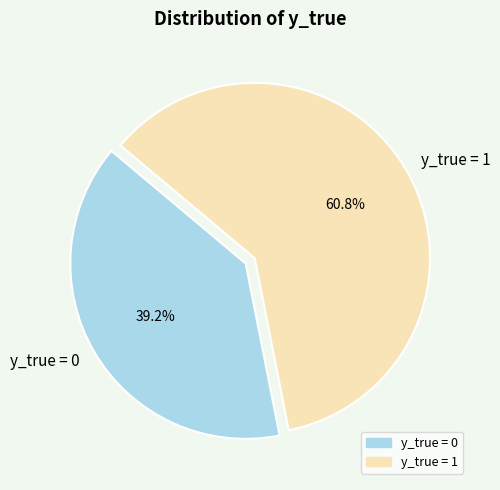

Which has a higher value, y_true = 0 or y_true = 1?

y_true = 1